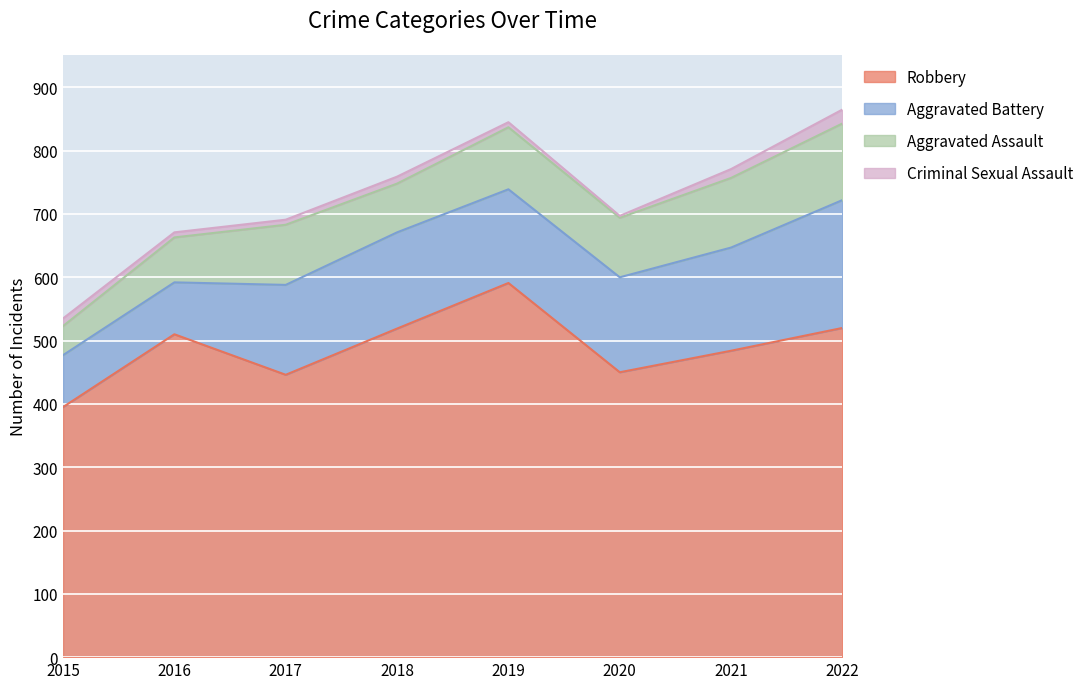

What is the difference between the Aggravated Battery values at 2021 and 2016?

81